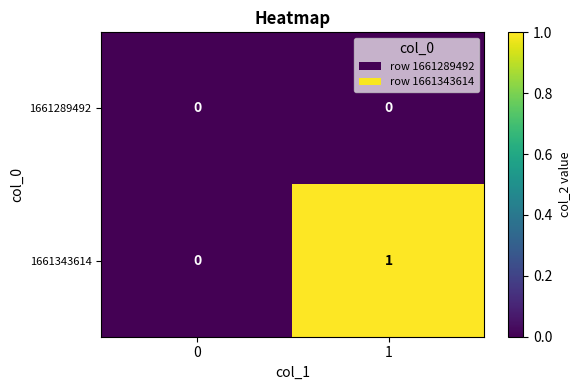

What is the difference between the highest and lowest values at 1?

1